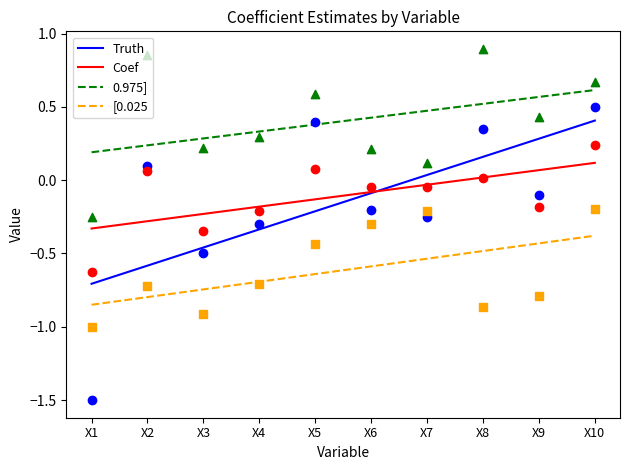

At which category is the sum across all series the highest?

X10